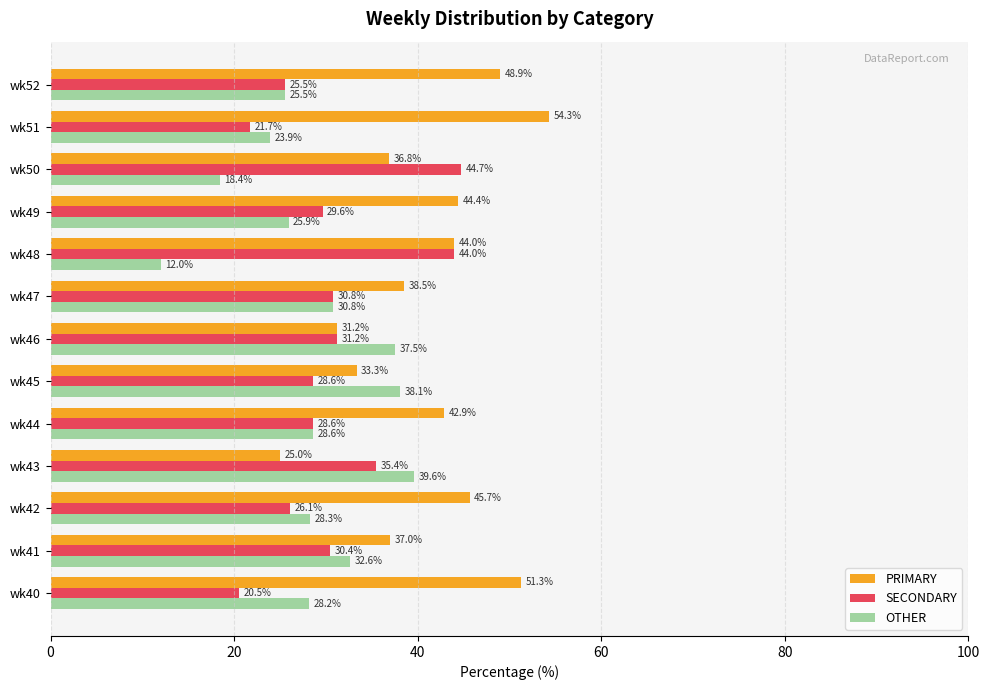

Rank the series by their average value, from highest to lowest.

PRIMARY, SECONDARY, OTHER